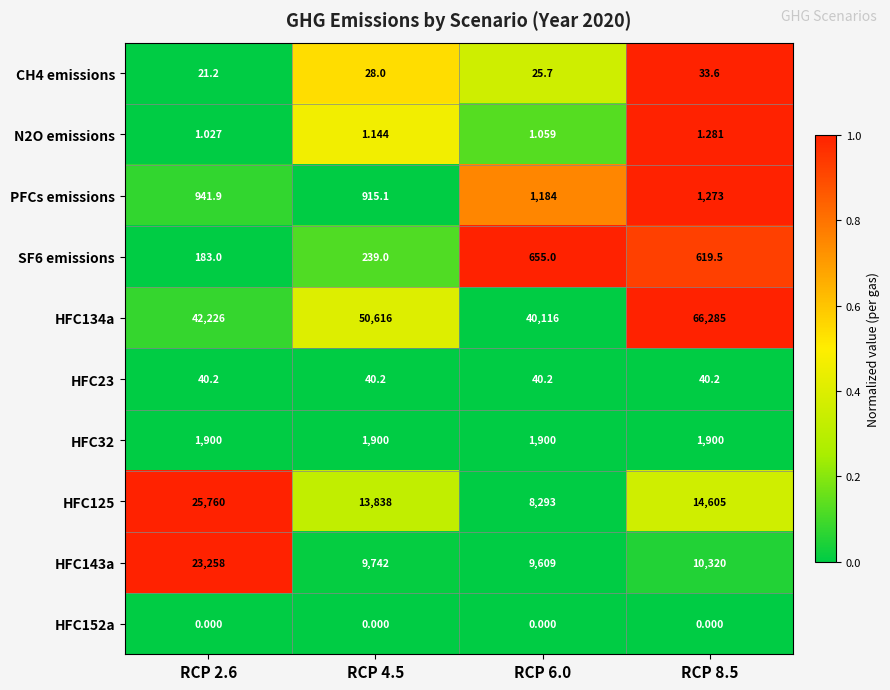

At which category does the chart reach its peak across all series?

RCP 8.5